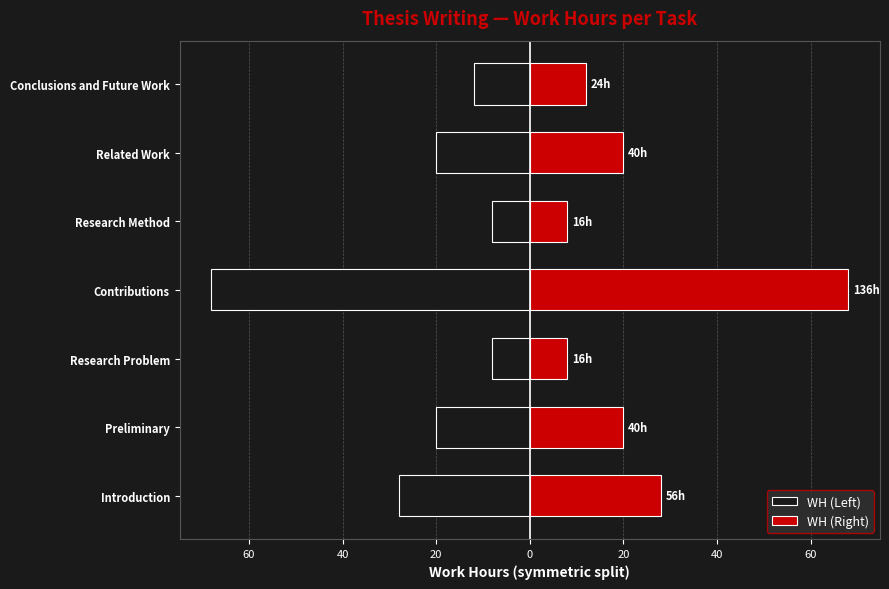

How many categories are shown in the chart?

7